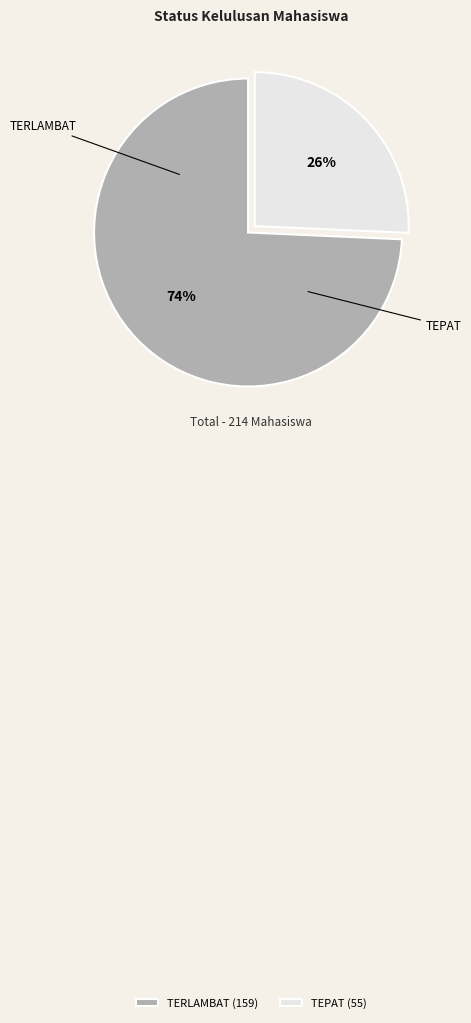

Which slice is the smallest?

TEPAT